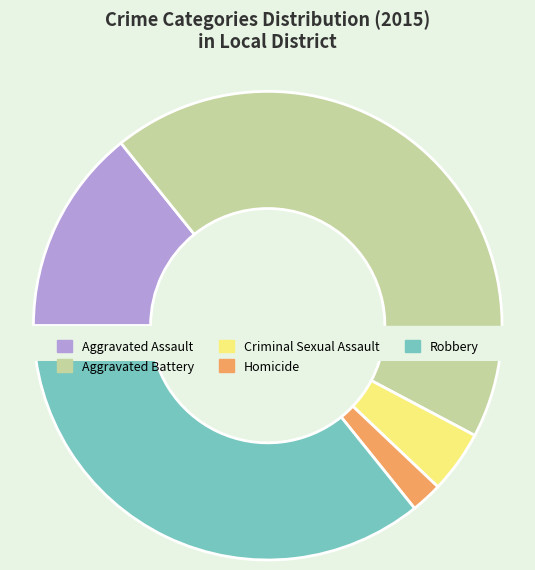

Which category has the biggest portion of the pie?

Aggravated Battery